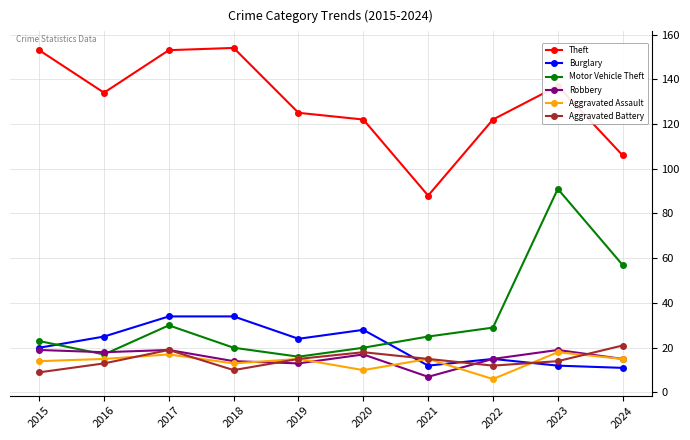

Reading left to right, extract all data points from this chart.

Theft: 2015=153	2016=134	2017=153	2018=154	2019=125	2020=122	2021=88	2022=122	2023=137	2024=106
Burglary: 2015=20	2016=25	2017=34	2018=34	2019=24	2020=28	2021=12	2022=15	2023=12	2024=11
Motor Vehicle Theft: 2015=23	2016=17	2017=30	2018=20	2019=16	2020=20	2021=25	2022=29	2023=91	2024=57
Robbery: 2015=19	2016=18	2017=19	2018=14	2019=13	2020=17	2021=7	2022=15	2023=19	2024=15
Aggravated Assault: 2015=14	2016=15	2017=17	2018=13	2019=15	2020=10	2021=15	2022=6	2023=18	2024=15
Aggravated Battery: 2015=9	2016=13	2017=19	2018=10	2019=15	2020=18	2021=15	2022=12	2023=14	2024=21